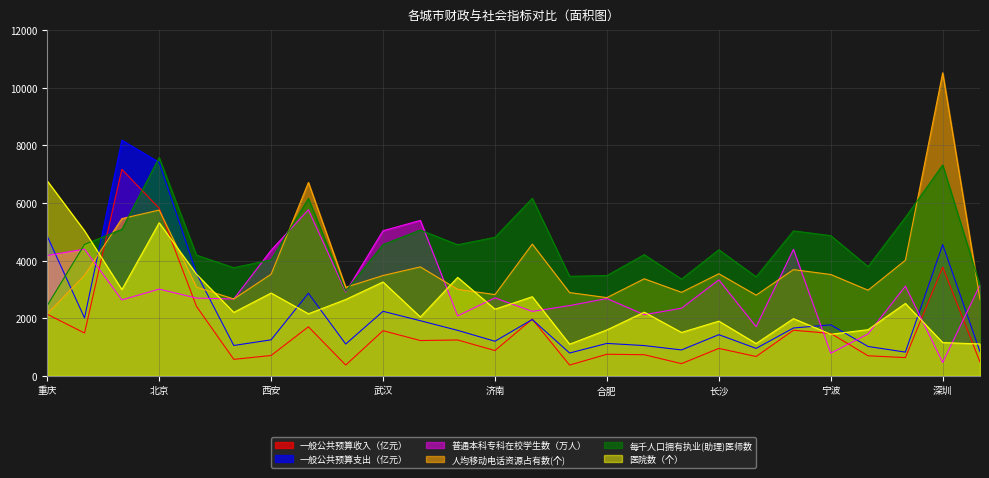

Rank the series at 广州 from lowest to highest value.

一般公共预算收入（亿元）, 医院数（个）, 一般公共预算支出（亿元）, 普通本科专科在校学生数（万人）, 每千人口拥有执业(助理)医师数, 人均移动电话资源占有数(个)